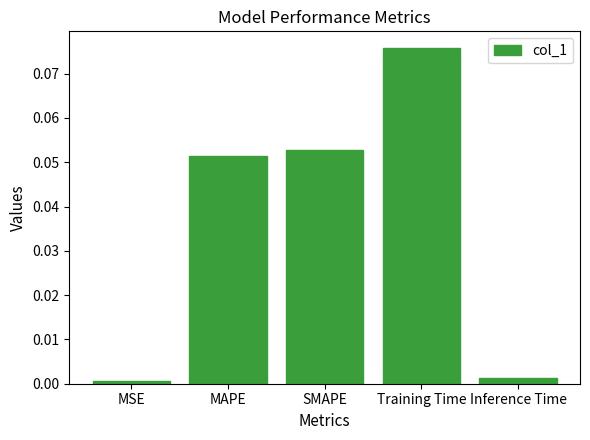

Which label corresponds to the largest value in the chart?

Training Time